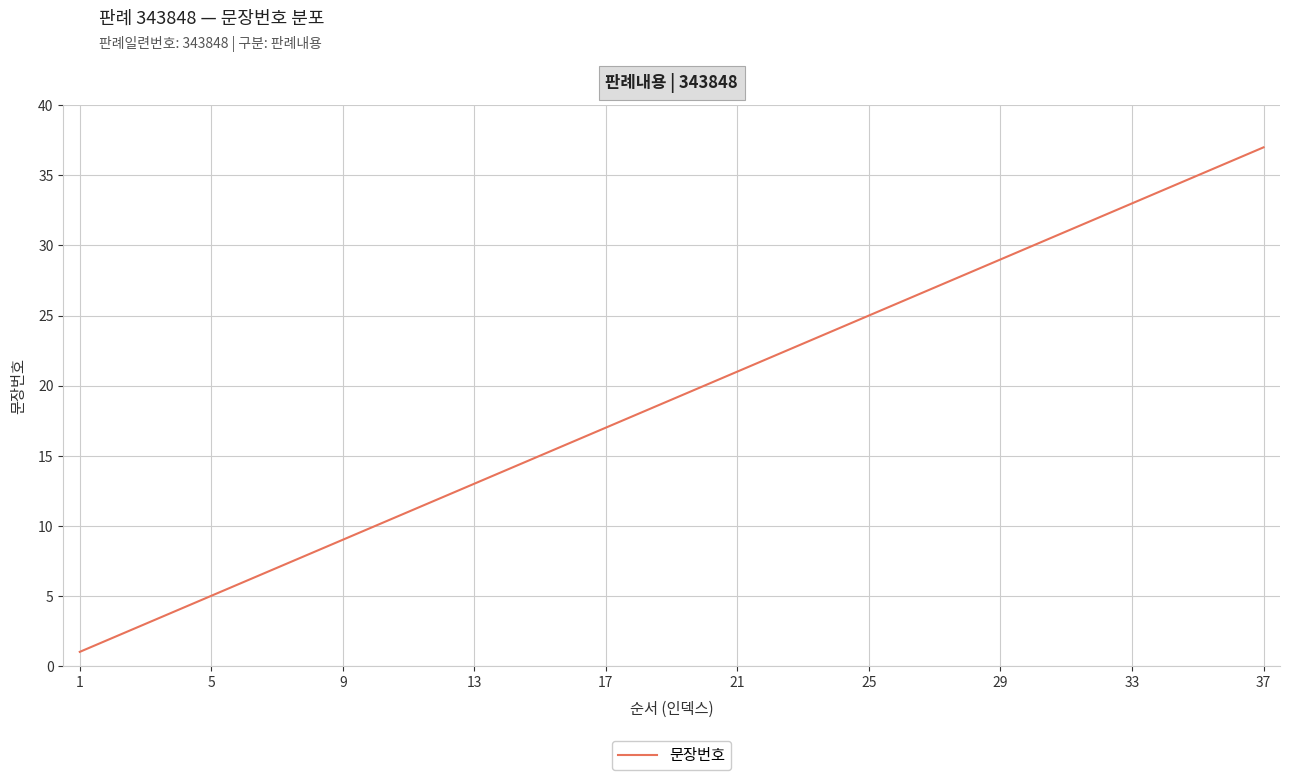

What is the greatest value displayed?

37